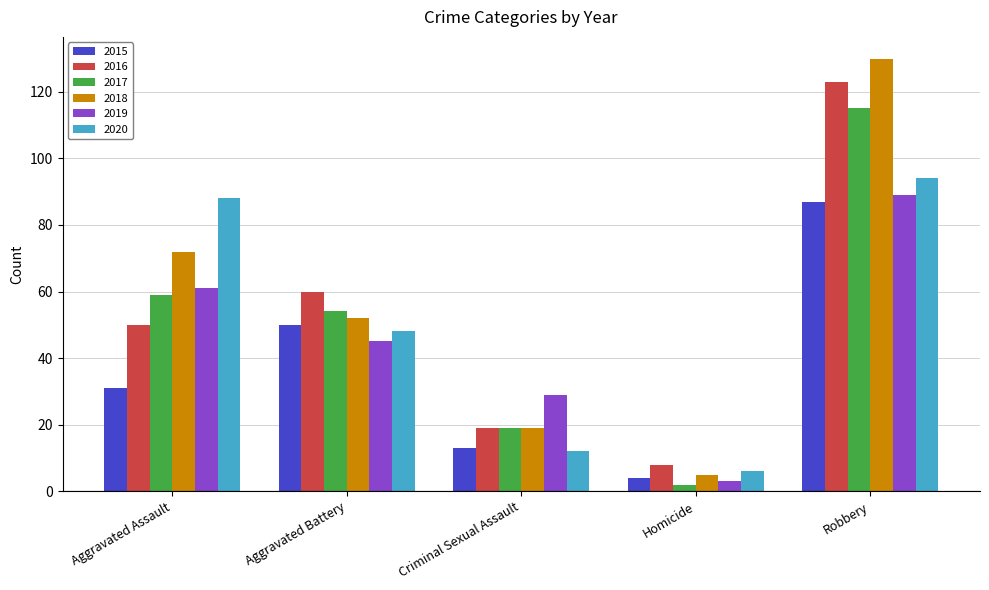

Is it true that 2018 equals 81 at Aggravated Battery?

False